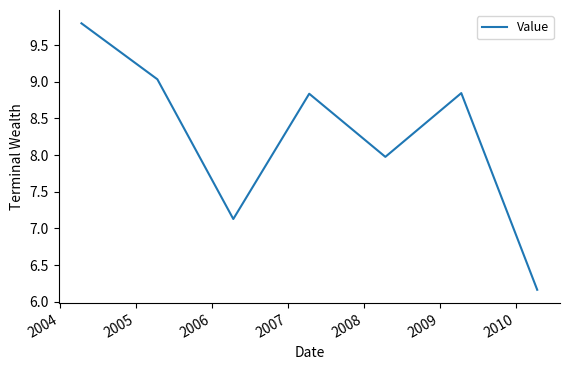

How many interior local valleys (lower than both neighbors) does the data have?

2